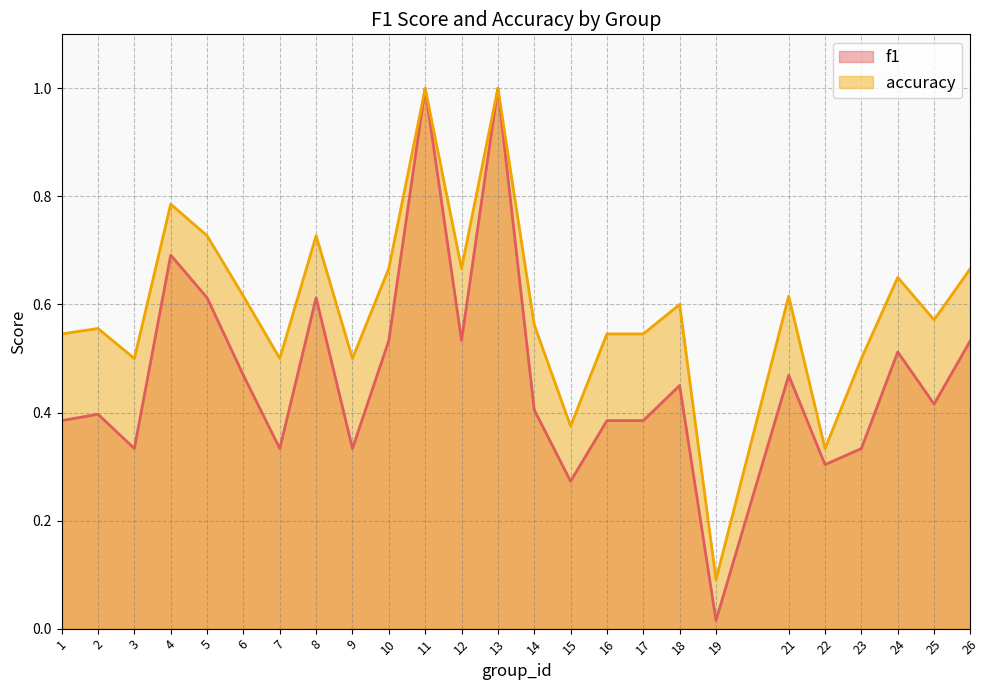

Count the accuracy values in the range 0 to 1.

25